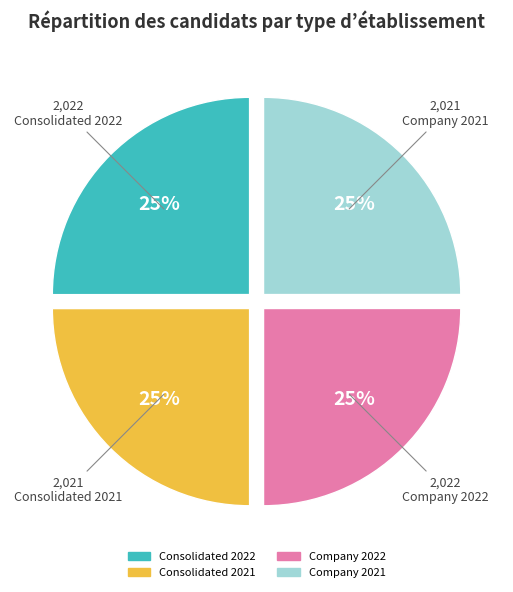

To the nearest percent, what portion does Consolidated 2022 represent?

25%